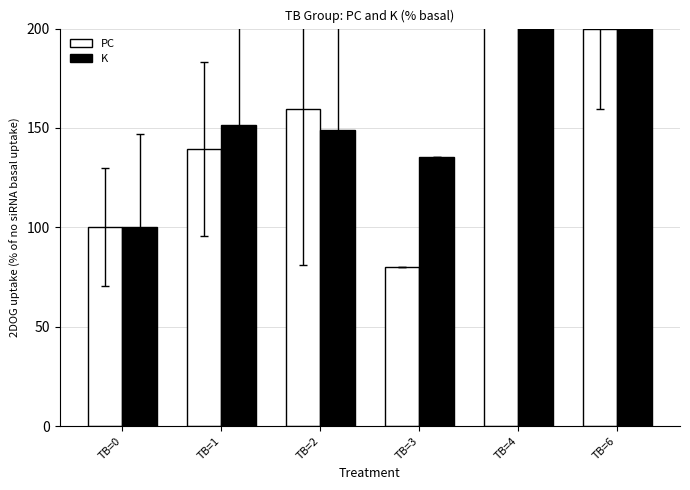

What value does the PC series have at TB=0?

100.0